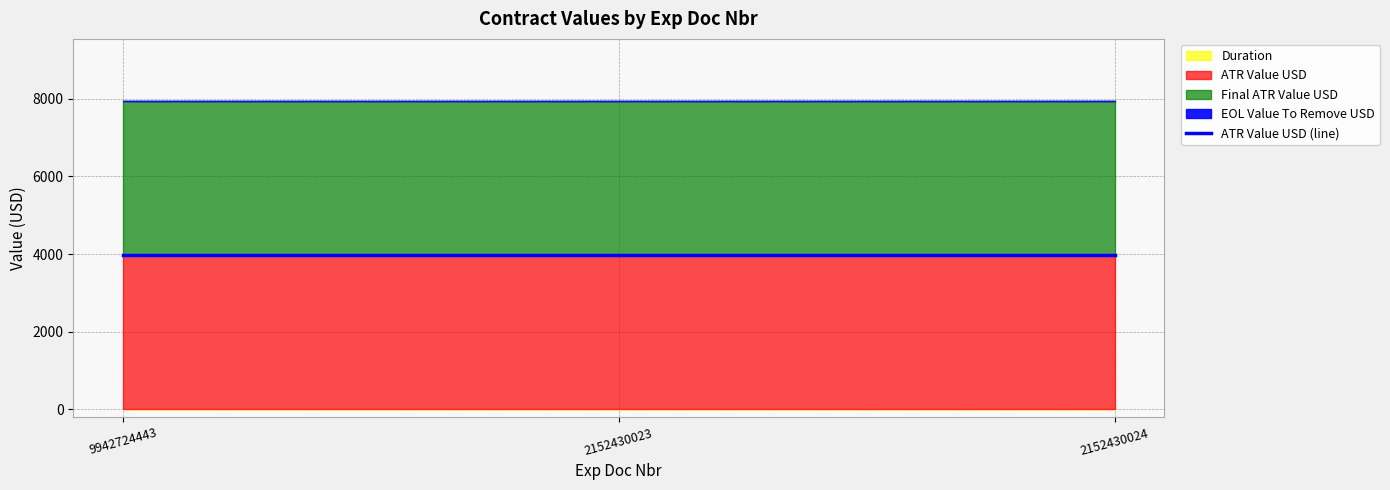

What are all the series names shown in the legend?

Duration, ATR Value USD, Final ATR Value USD, EOL Value To Remove USD